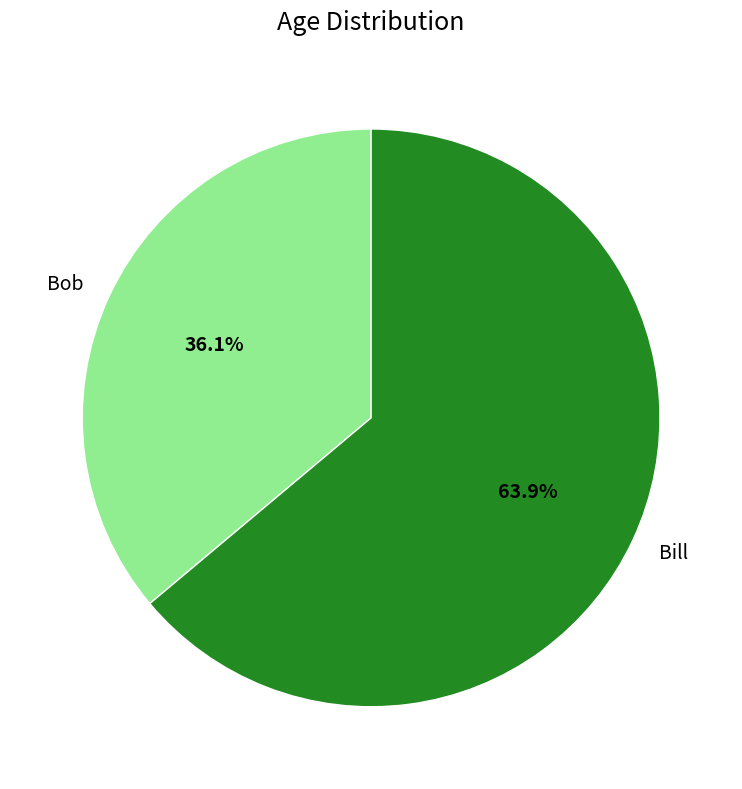

Which category has the biggest portion of the pie?

Bill